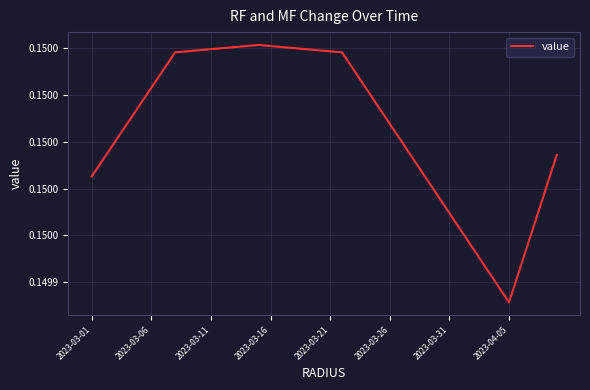

Does the chart display data point markers on the line(s)?

No